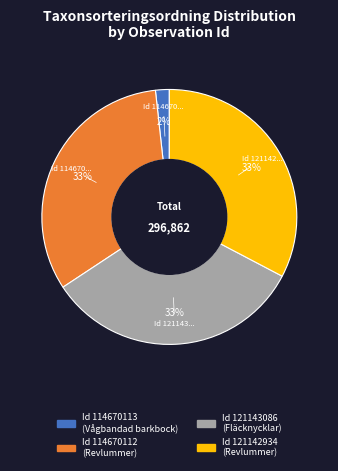

Is there any slice that represents more than half of the pie?

No